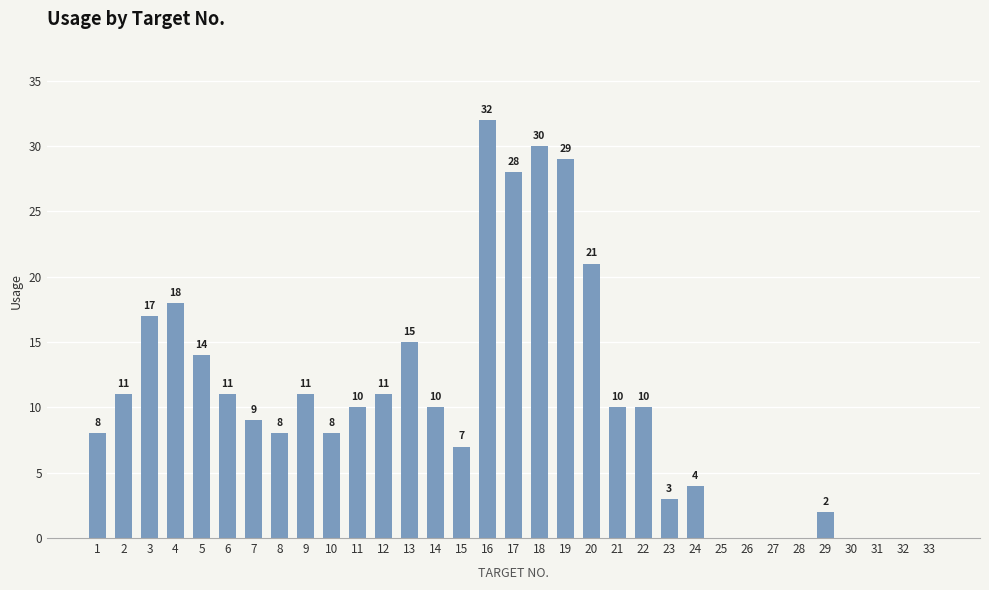

What is the change in value from 24 to 33?

-4